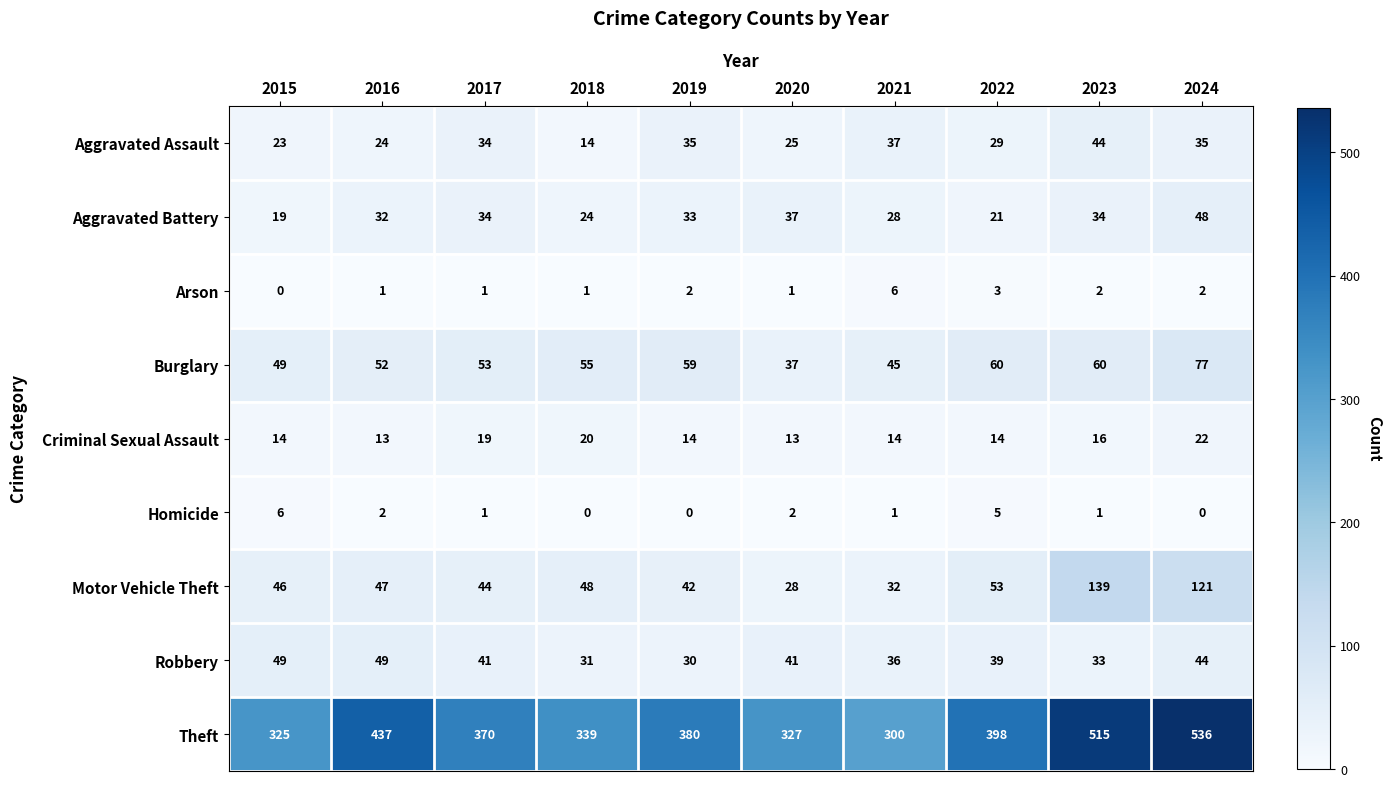

At which category is the sum across all series the highest?

2024